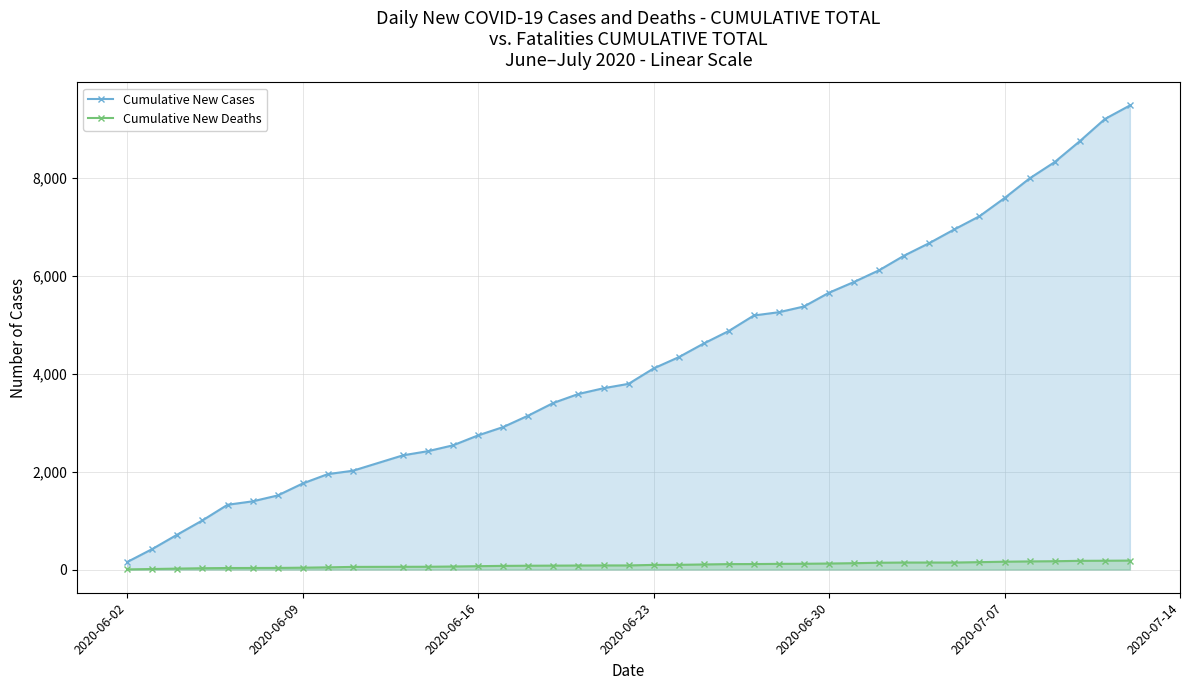

What is the sum of all Cumulative New Cases values?

172786